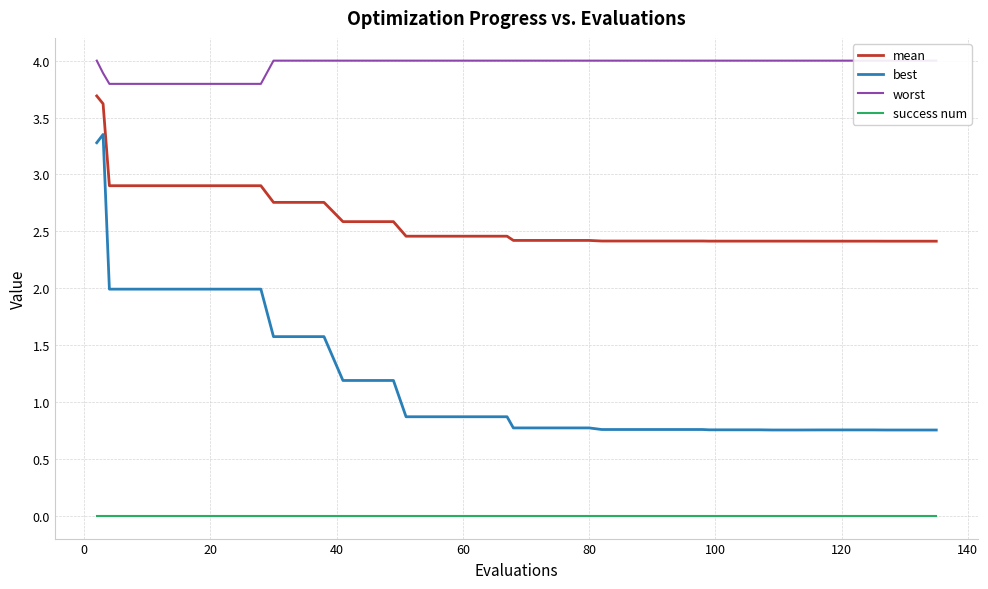

What is the difference between the maximum and second lowest values in the best series?

2.6